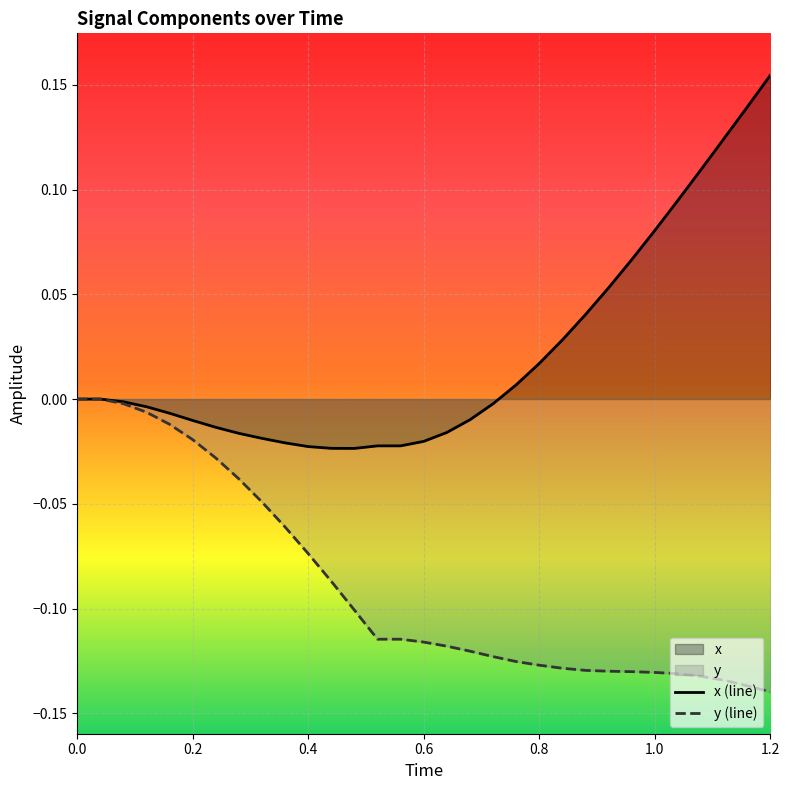

At 1.0, list the series in order from smallest to largest.

y (line), x (line)